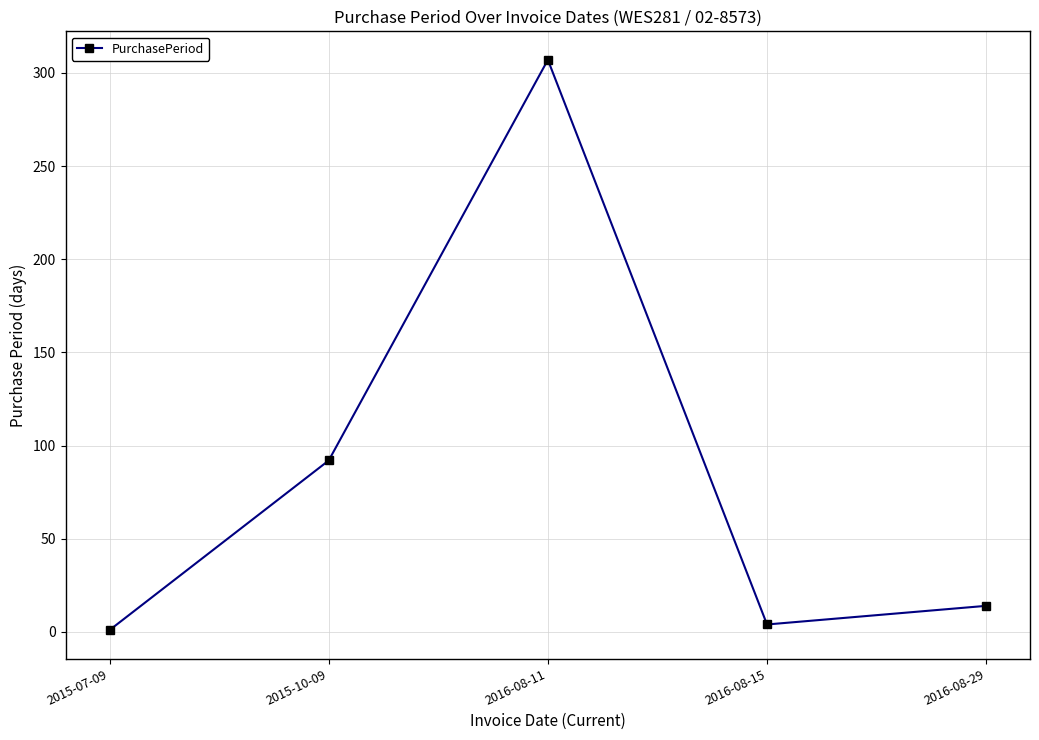

How many interior local valleys (lower than both neighbors) does the data have?

1